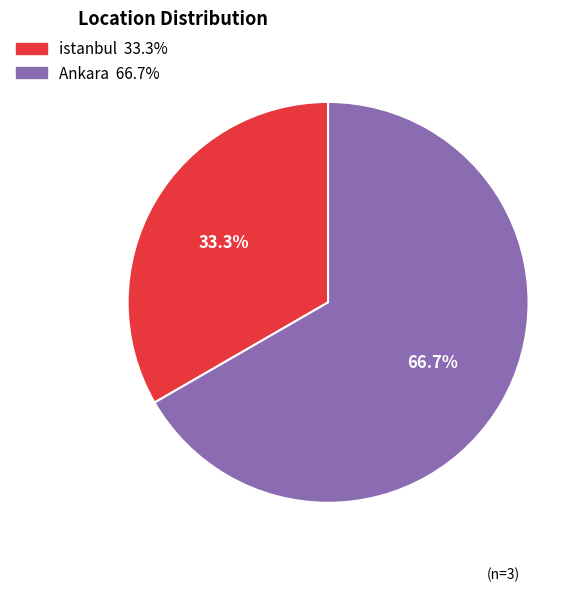

Does istanbul represent more than half of the total?

No